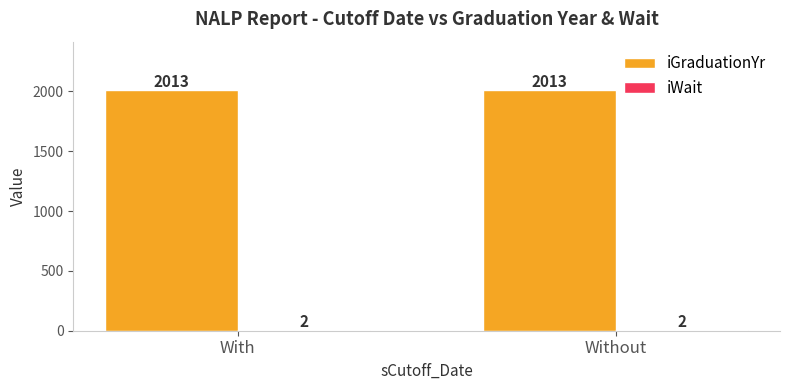

Which series has the largest total across all categories?

iGraduationYr